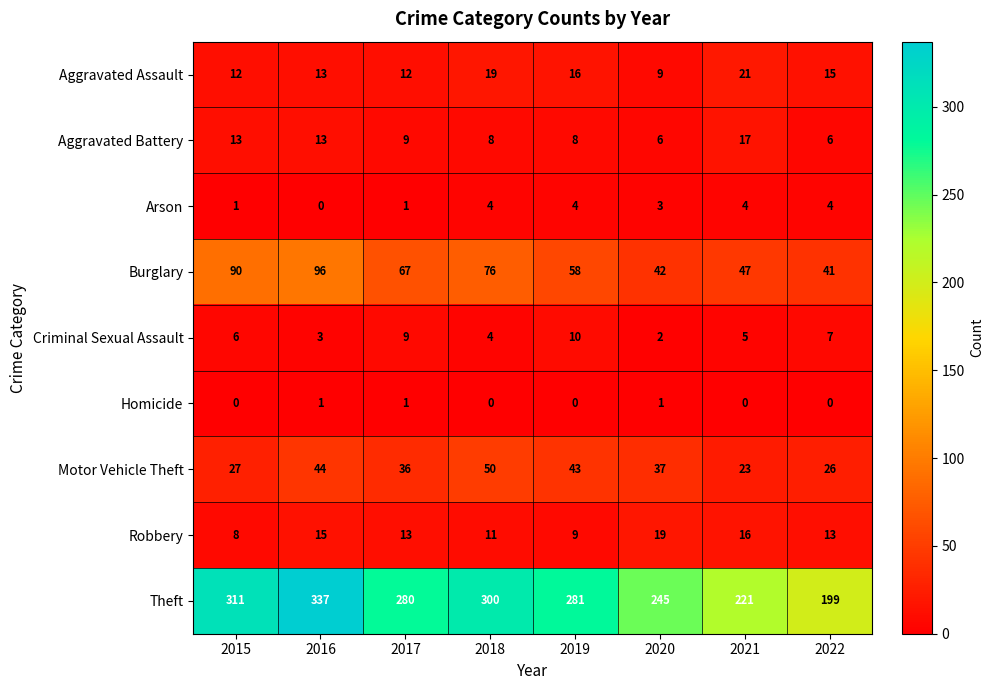

What is the difference between the highest and lowest values at 2020?

244